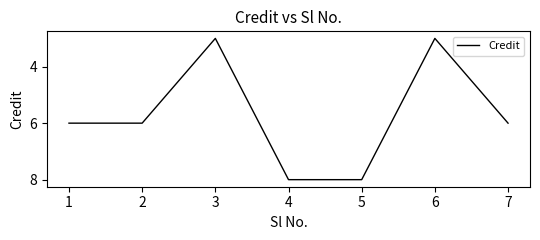

How many categories are shown in the chart?

7